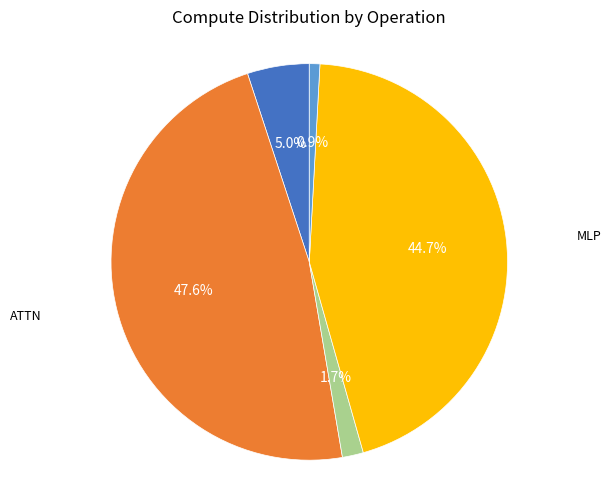

Does any single category account for the majority?

No